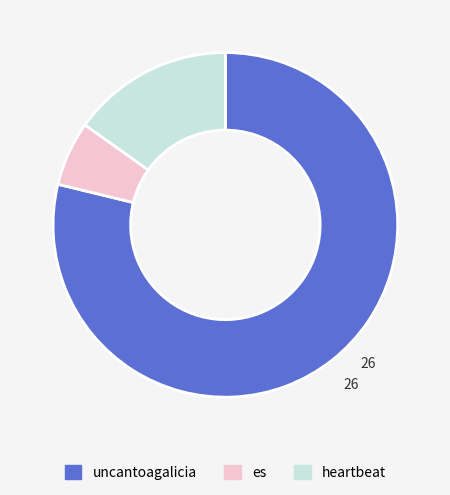

Is the sum of es and heartbeat greater than half?

No